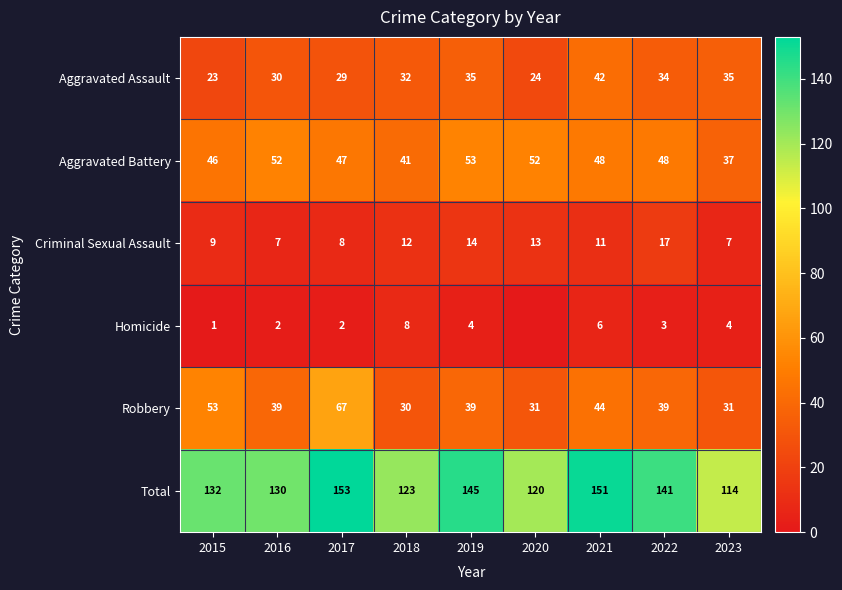

Which has a higher value, 2017 or 2018?

2018